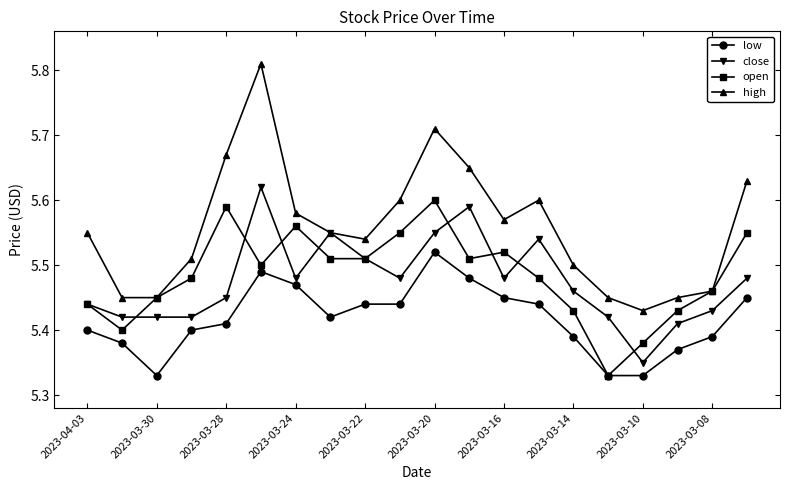

True or false: high and low cross at least once.

False